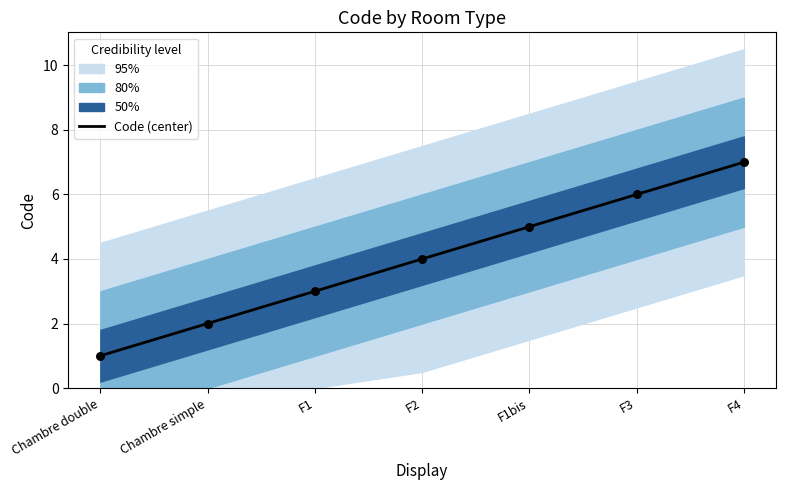

What is the change in value from F2 to F4?

+3